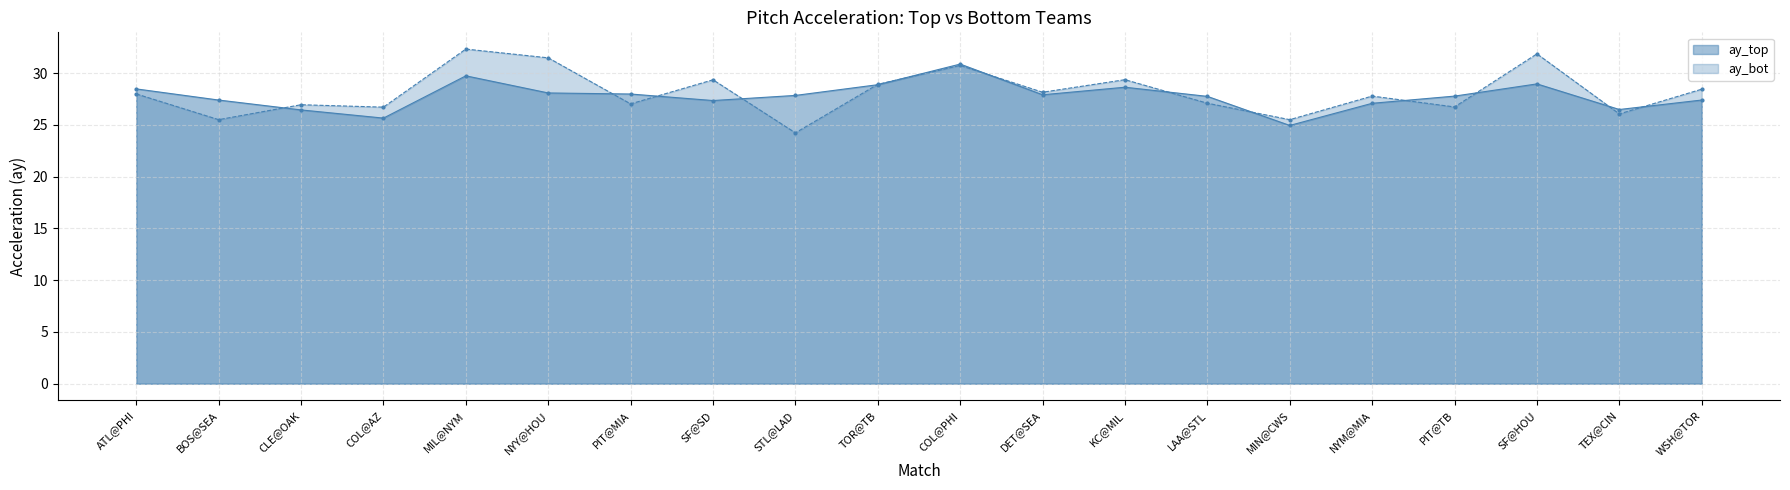

What is the difference between the ay_bot values at MIL@NYM and NYM@MIA?

4.5